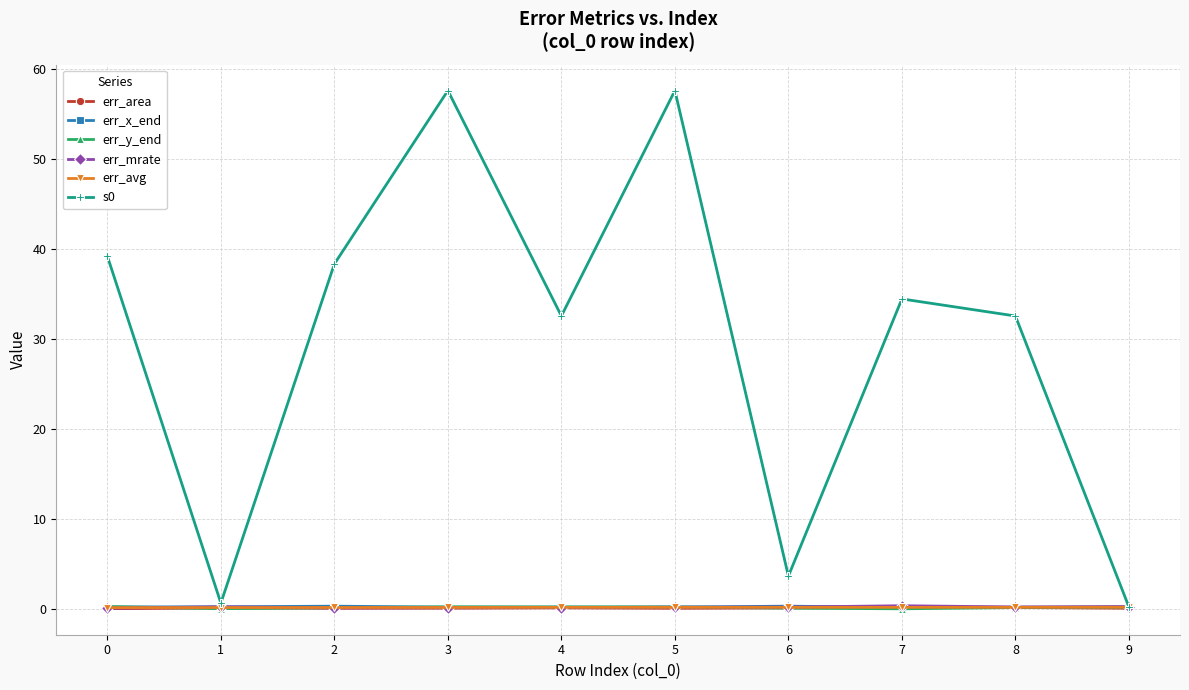

What is the difference between the highest and lowest values at 8?

32.4